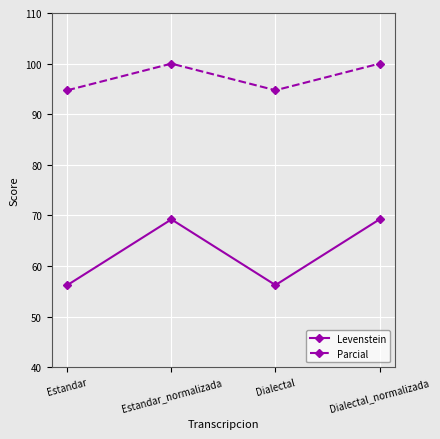

True or false: Parcial and Levenstein cross at least once.

False